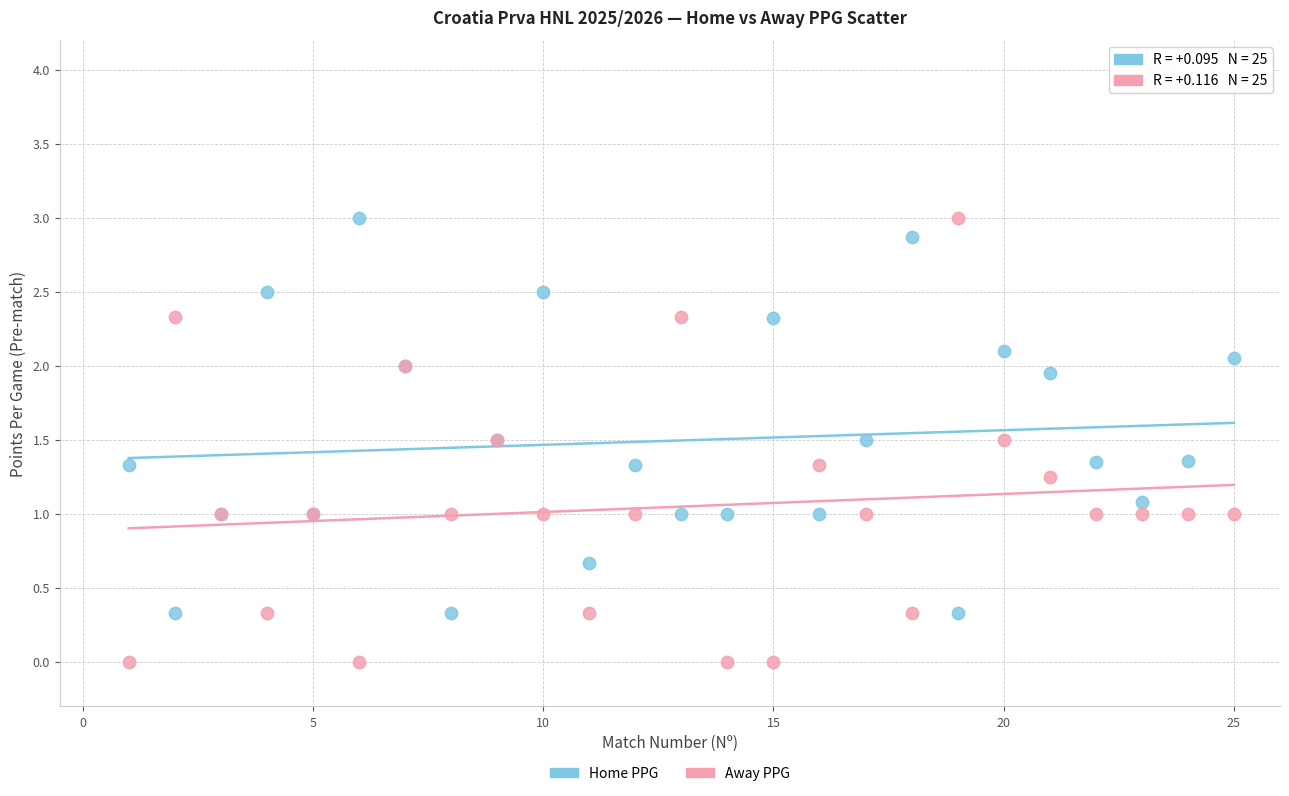

Which series contains the lowest Y value?

Away PPG